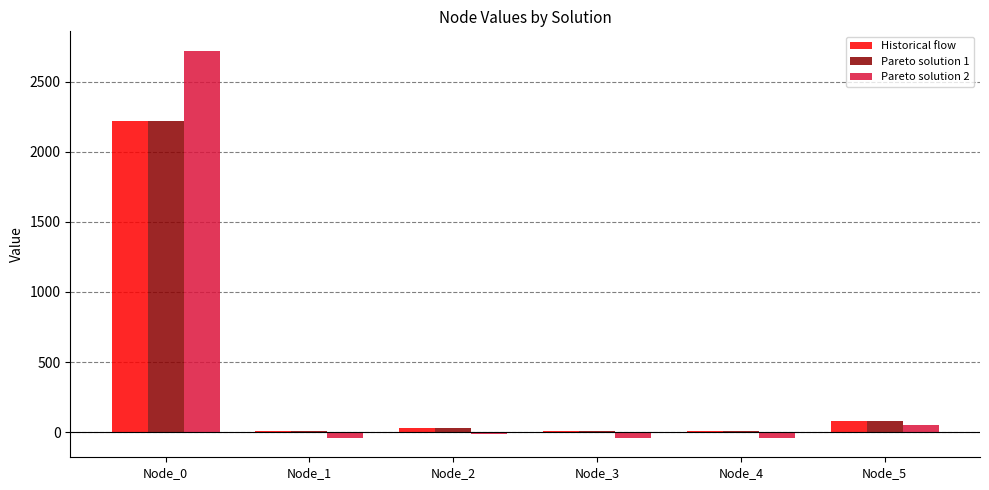

Which label corresponds to the largest value in the chart?

Node_0